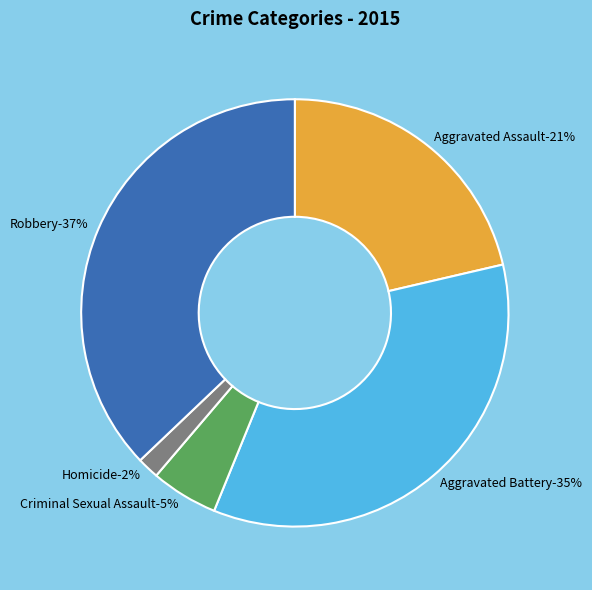

What percentage is the Homicide slice, to the nearest percent?

2%